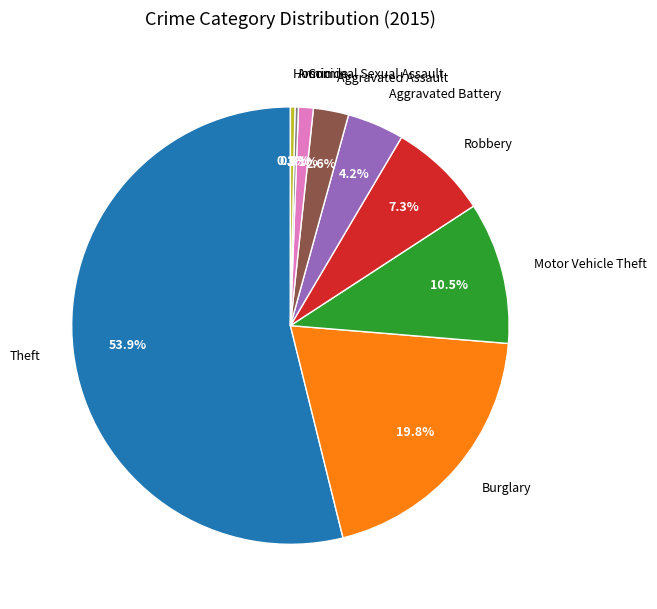

What percentage is NOT represented by Aggravated Battery?

95.8%